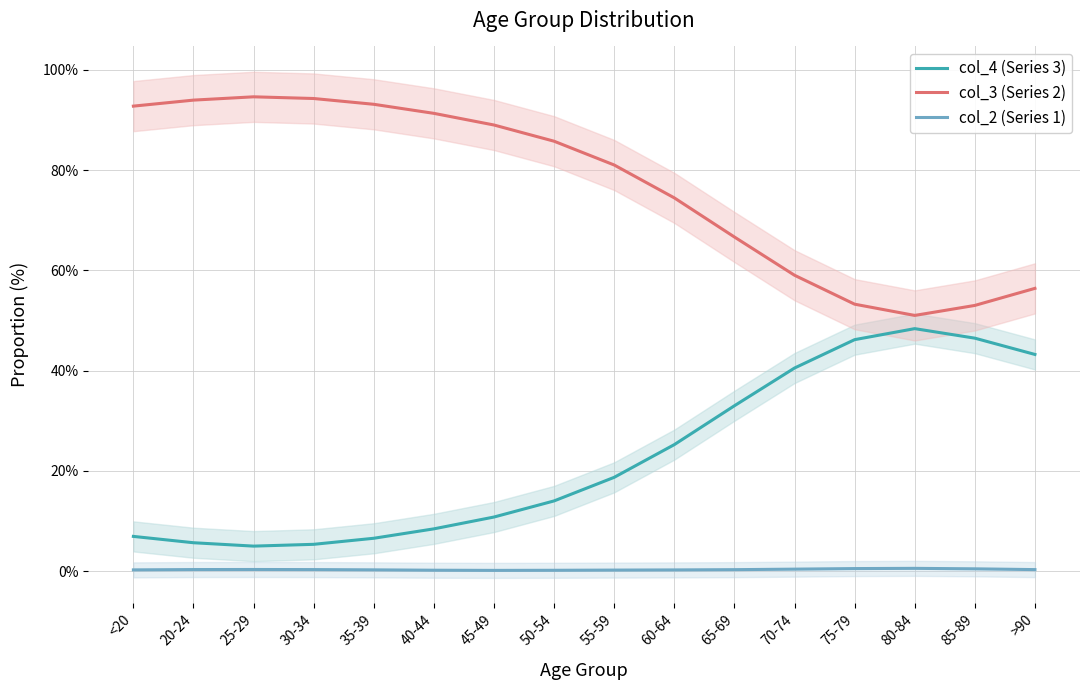

Reading left to right, transcribe all the data shown in this chart.

col_4 (Series 3): 6.9	5.7	5.0	5.4	6.6	8.5	10.8	14.0	18.7	25.3	33.0	40.5	46.2	48.4	46.5	43.2
col_3 (Series 2): 92.8	94.0	94.6	94.3	93.2	91.3	89.0	85.8	81.0	74.5	66.7	59.0	53.3	51.0	53.0	56.4
col_2 (Series 1): 0.3	0.3	0.3	0.3	0.3	0.2	0.2	0.2	0.2	0.3	0.3	0.4	0.5	0.6	0.5	0.3